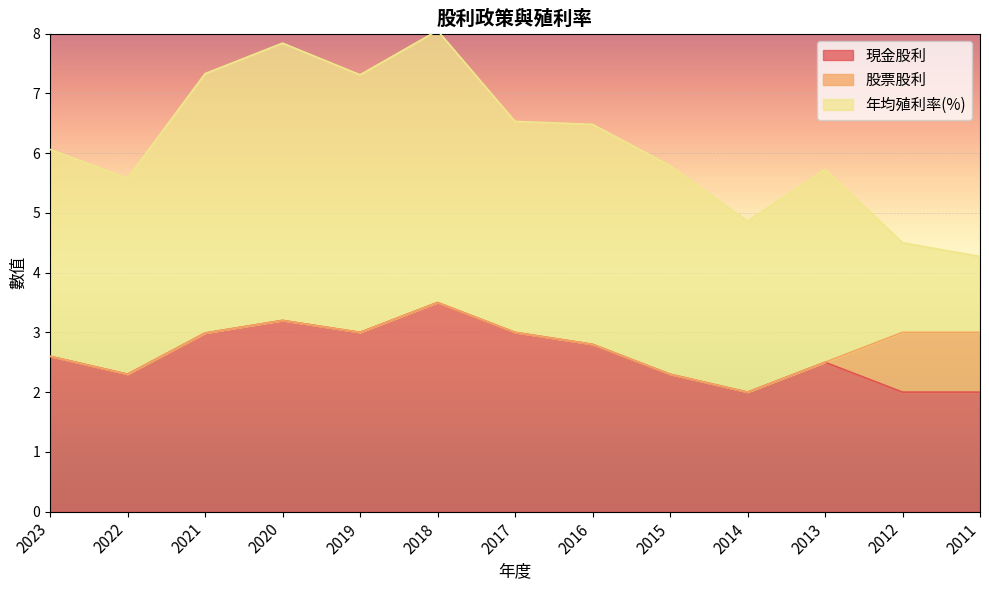

Which series ends up on top after the final intersection of 年均殖利率(%) and 現金股利?

現金股利